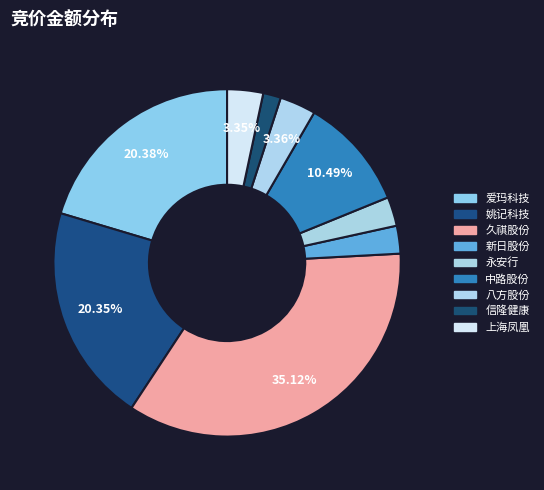

Does 新日股份 account for over 50% of the chart?

No